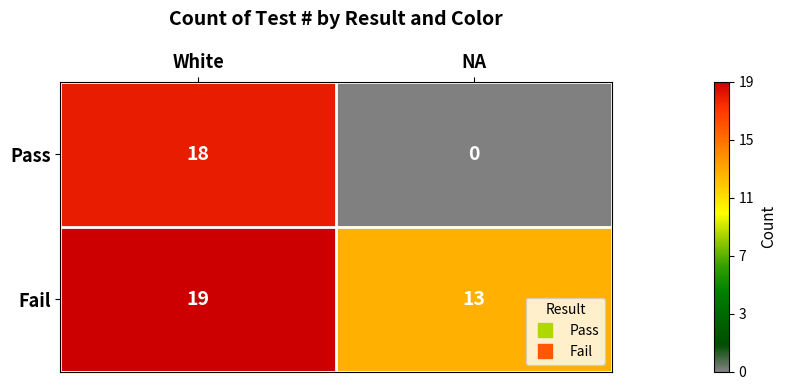

Rank the series by their average value, from lowest to highest.

Pass, Fail